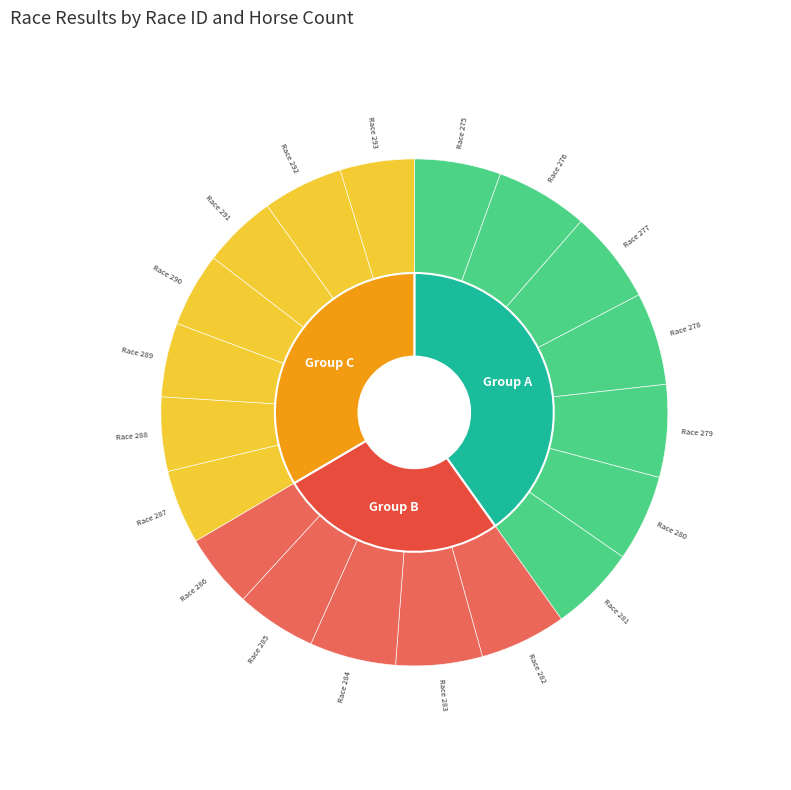

To the nearest percent, what portion does 279 represent?

6%